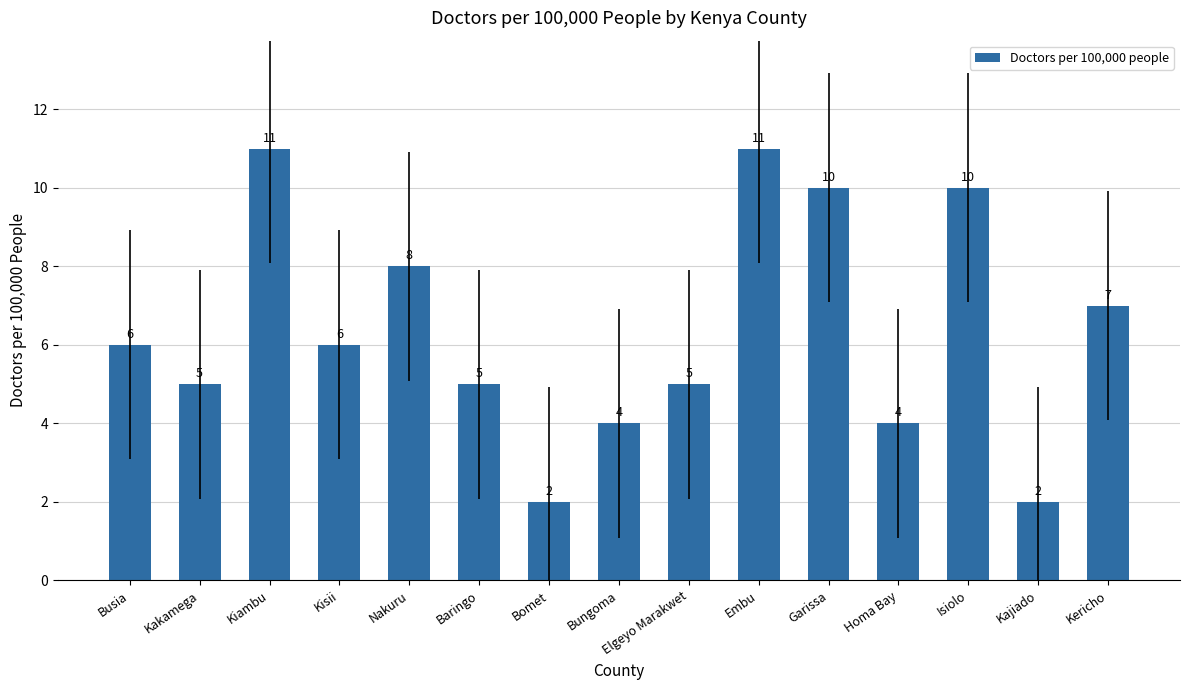

Does the chart contain any negative values?

No